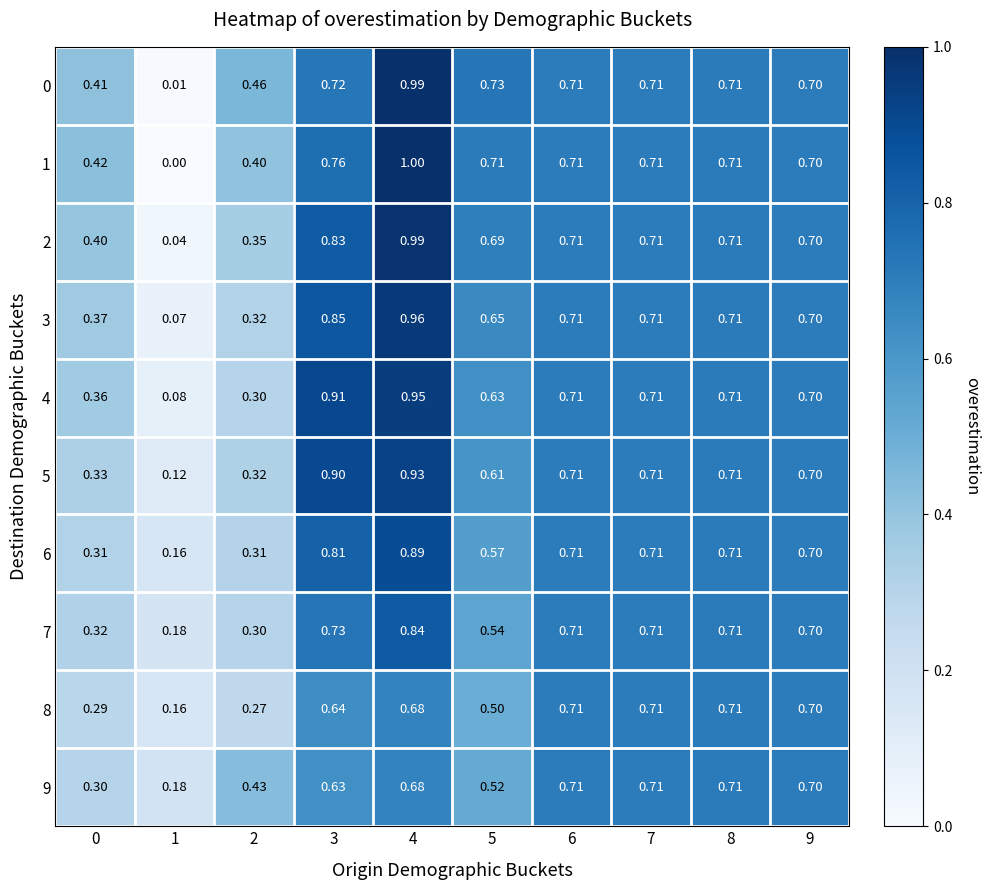

Is the value of 1 at 0 greater than the value of 9 at 0?

Yes